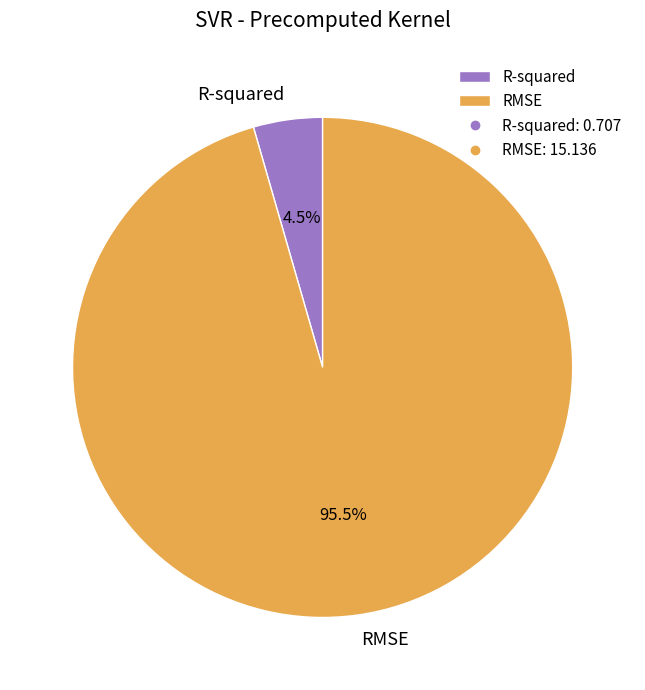

To the nearest percent, what is the difference between the largest and smallest slice percentages?

91%